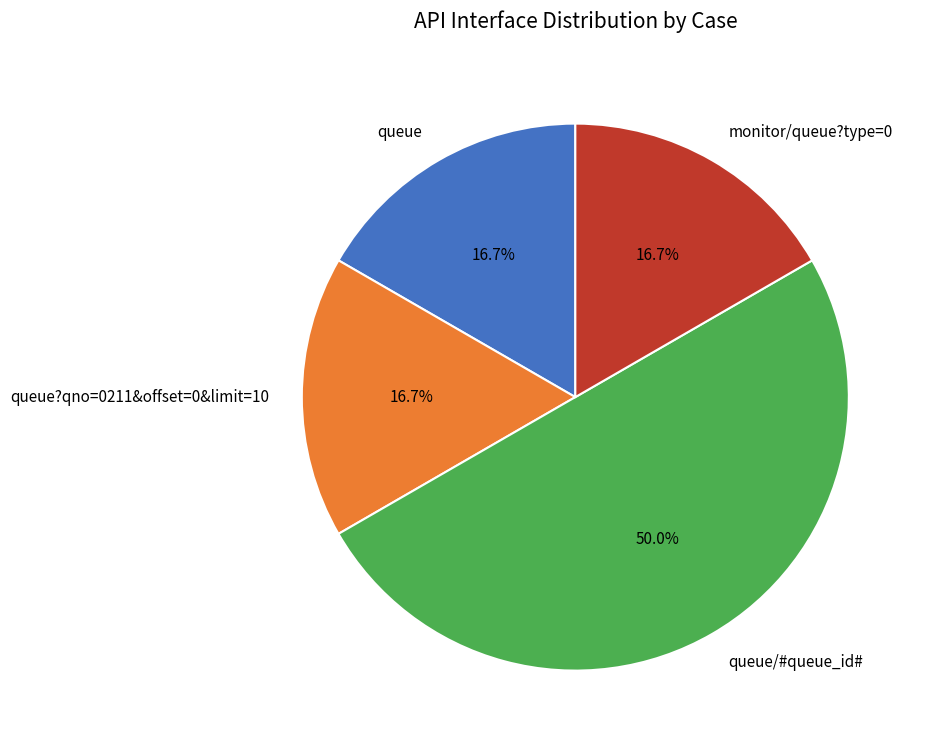

Does monitor/queue?type=0 account for over 50% of the chart?

No